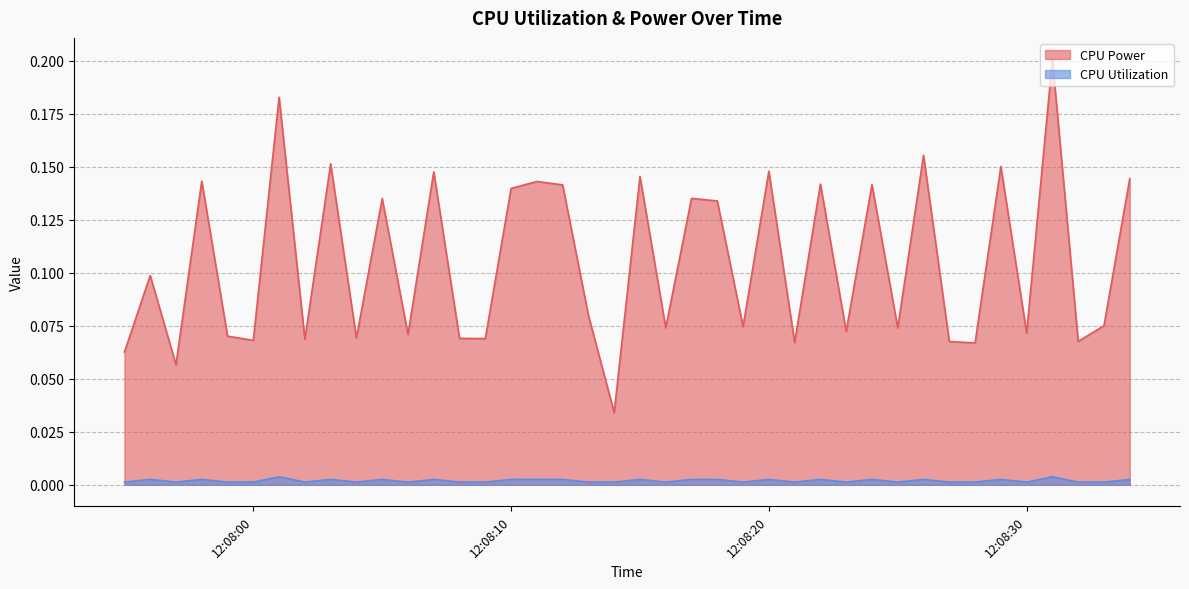

Rank the series by their maximum value, from highest to lowest.

CPU Power, CPU Utilization